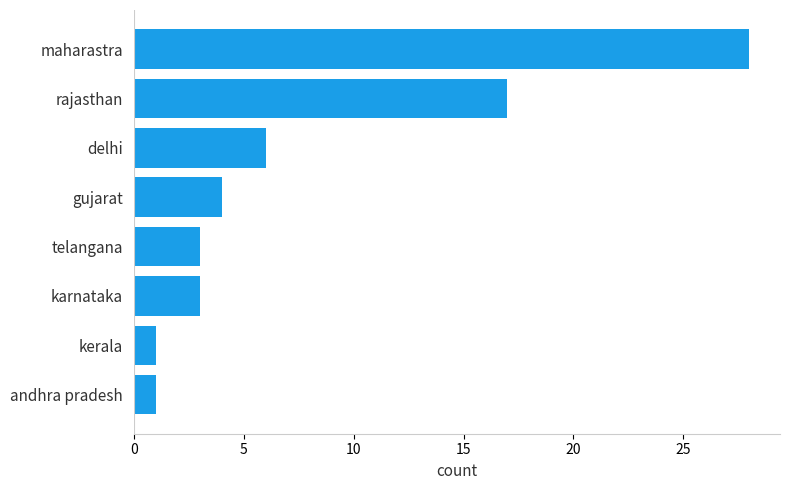

What is the greatest value displayed?

28